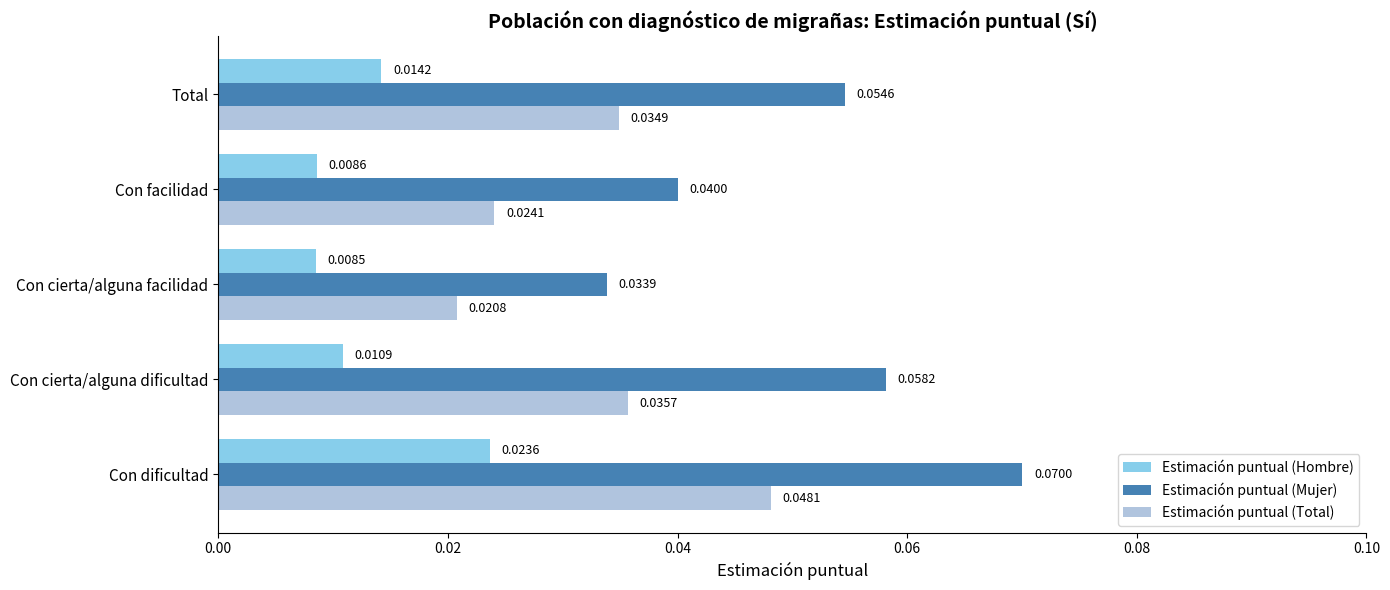

Rank the categories by Estimación puntual (Mujer) value from highest to lowest.

Con dificultad, Con cierta/alguna dificultad, Total, Con facilidad, Con cierta/alguna facilidad